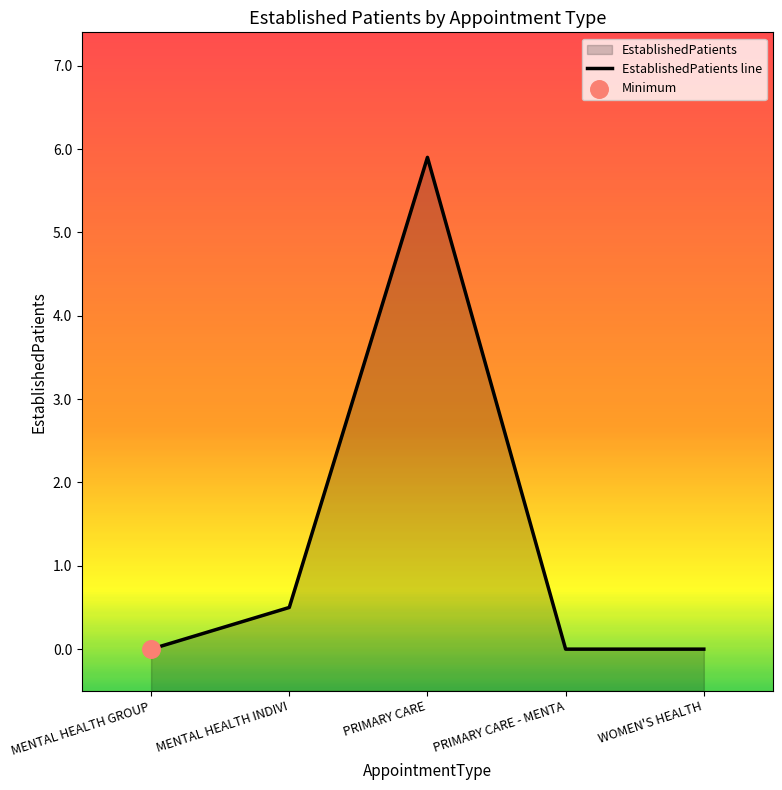

Which has a higher value, PRIMARY CARE or MENTAL HEALTH INDIVI?

PRIMARY CARE